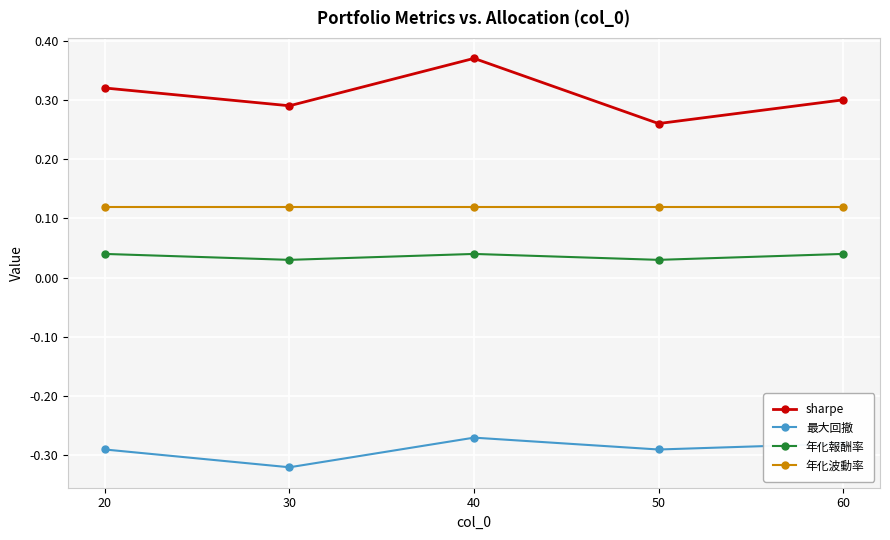

Which label corresponds to the largest value in the chart?

40